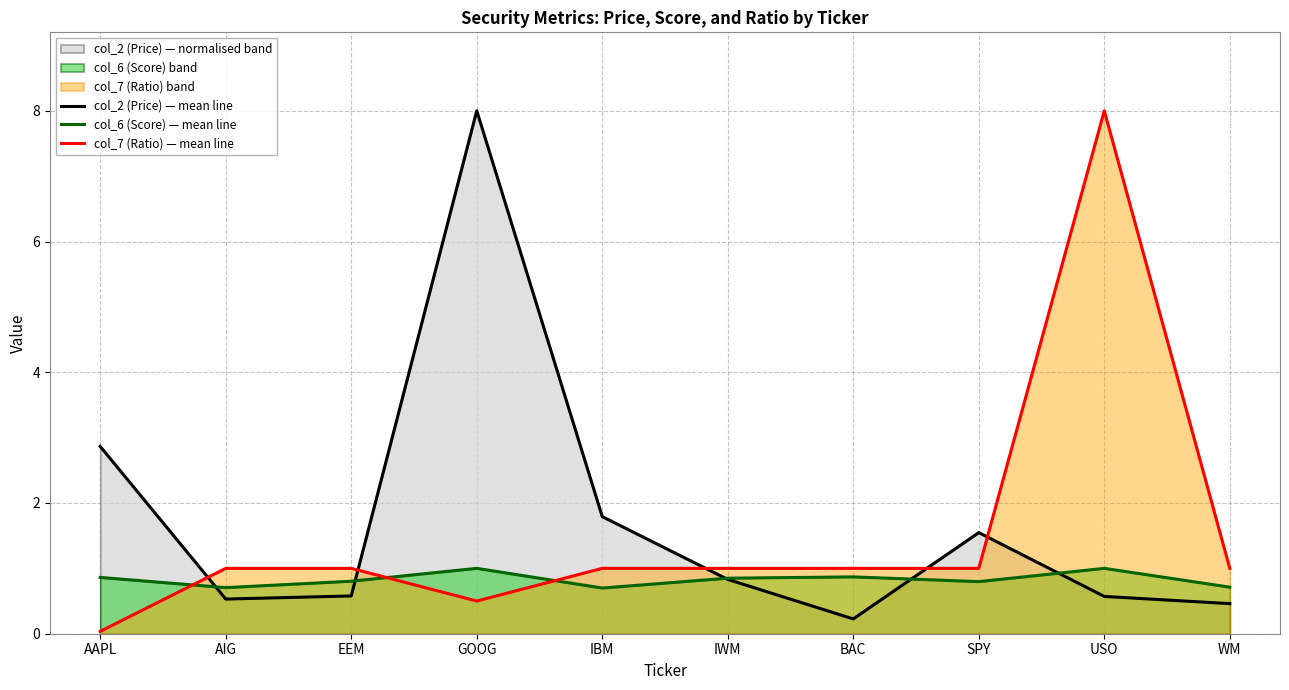

List the series in order of their overall mean, highest first.

col_2 (Price) — mean line, col_7 (Ratio) — mean line, col_6 (Score) — mean line